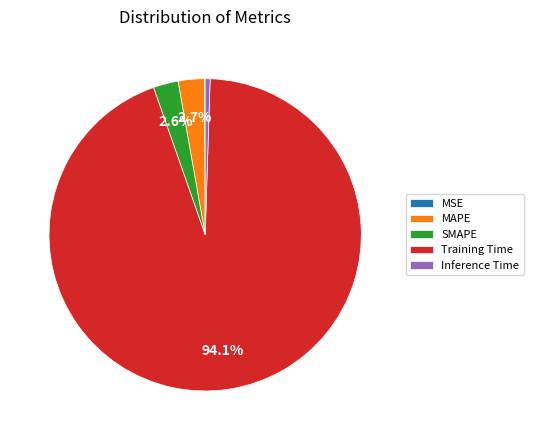

What percentage is NOT represented by Training Time?

5.9%